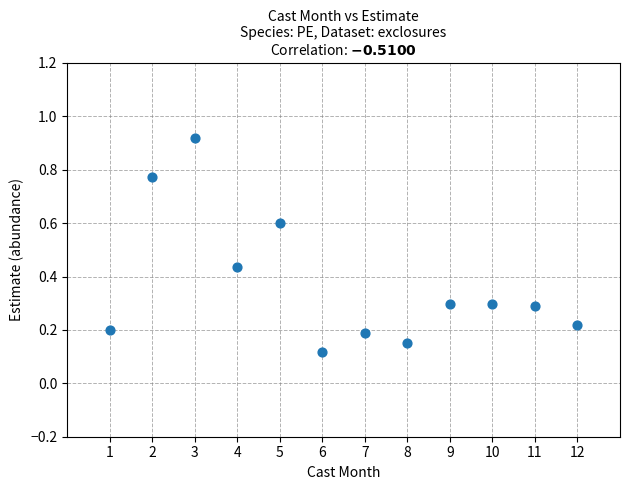

What is the average X value?

6.5